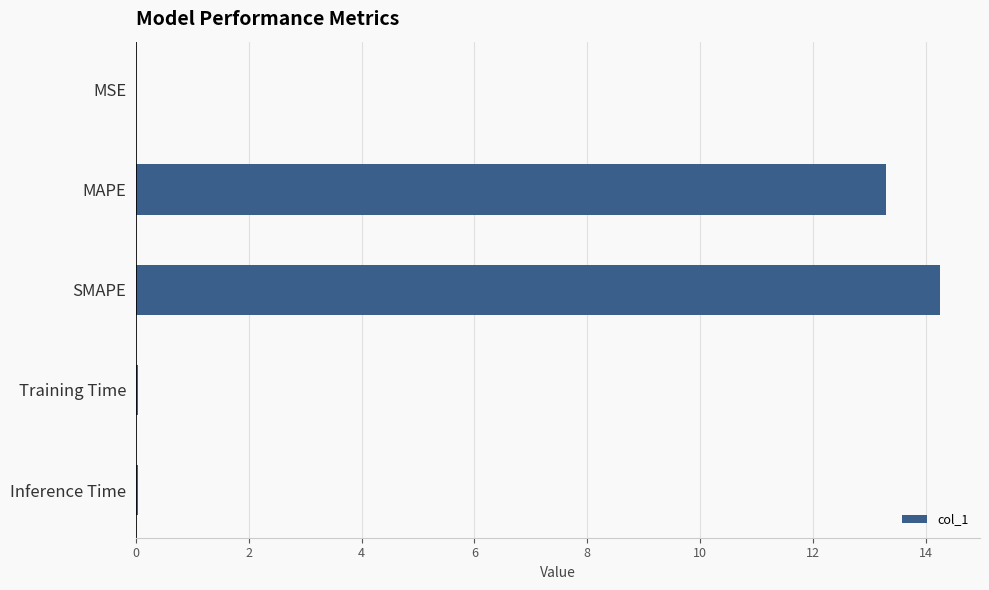

Where is the data nearest to the value 7?

MAPE